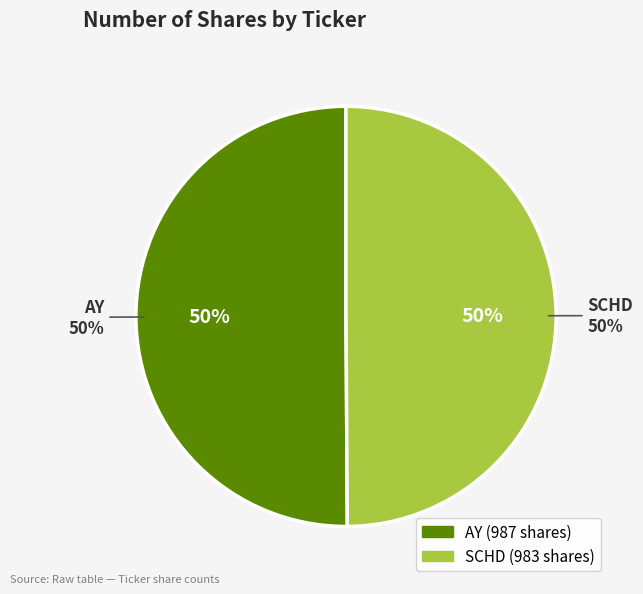

Is there any slice that represents more than half of the pie?

Yes